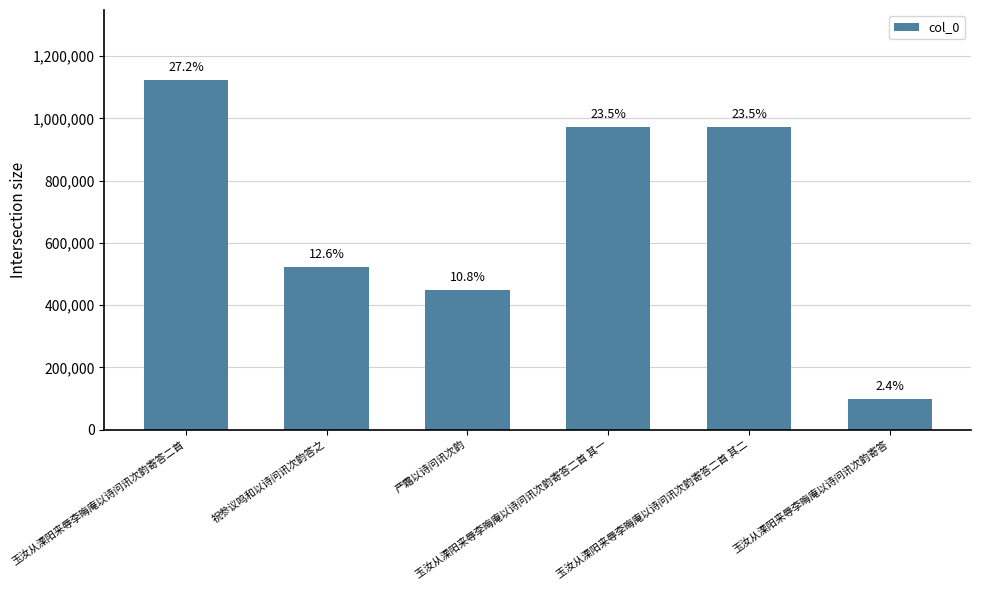

What is the average value?

689582